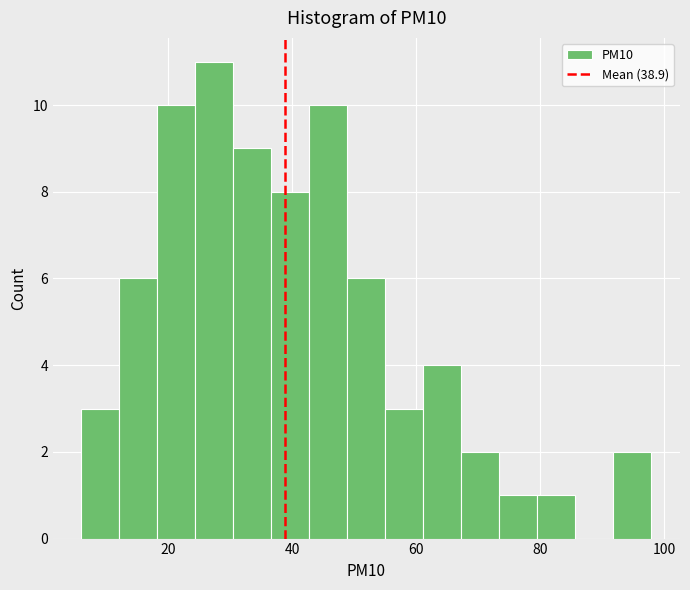

Around what value on the x-axis is the tallest bar? Give the approximate position of its centre, as read against the axis.

28